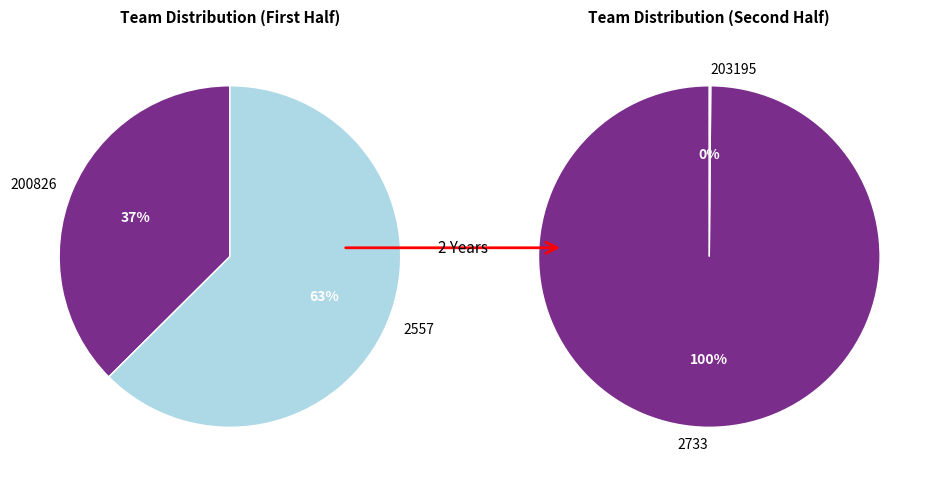

How many slices are in this pie chart?

4